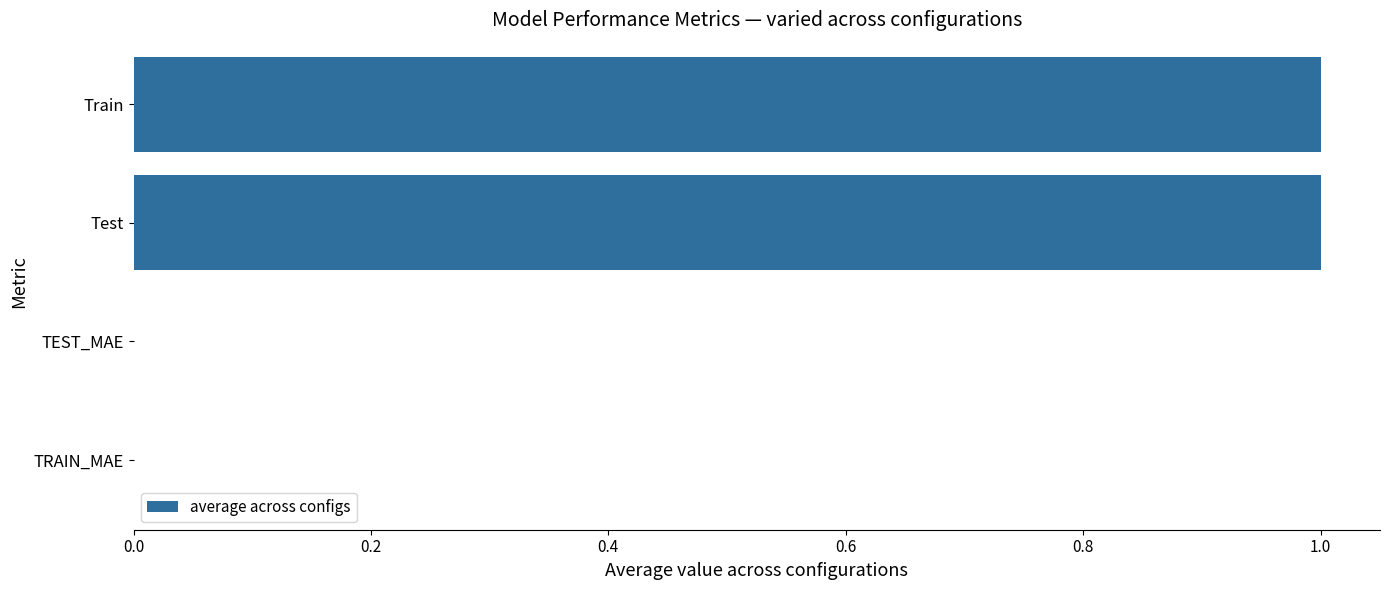

True or false: the data shows 0.0 at TEST_MAE.

True